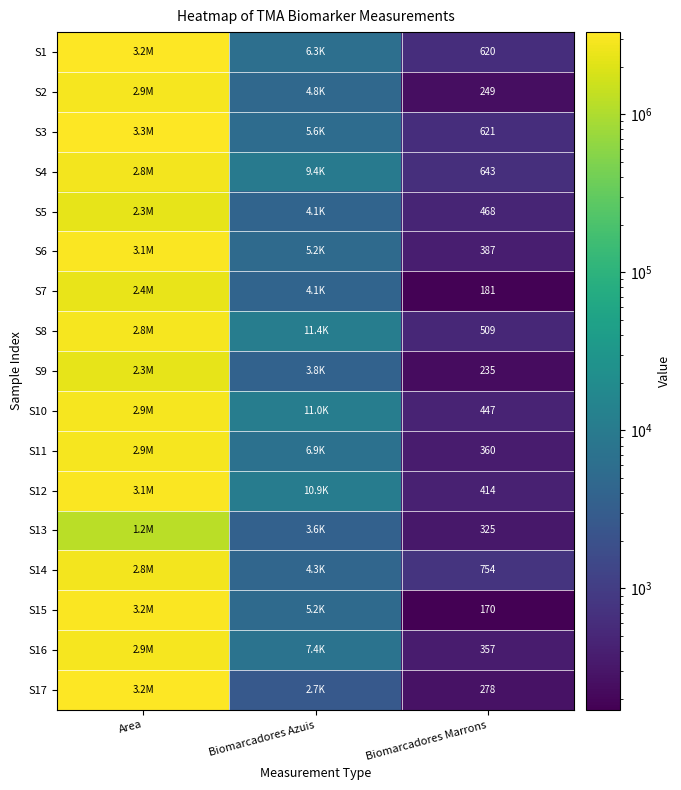

Is it true that S12 equals 273 at Biomarcadores Marrons?

False